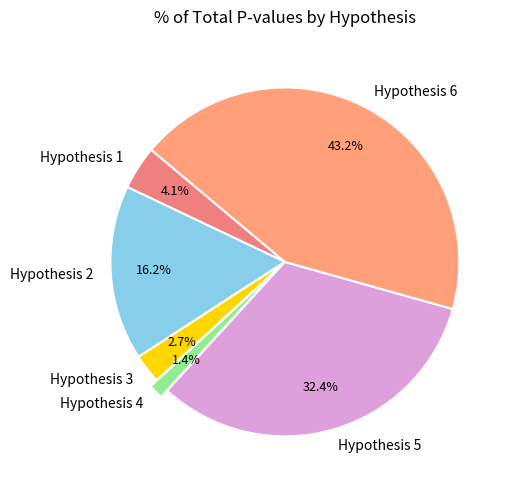

Is it true that Hypothesis 1 is 4% of the pie?

True